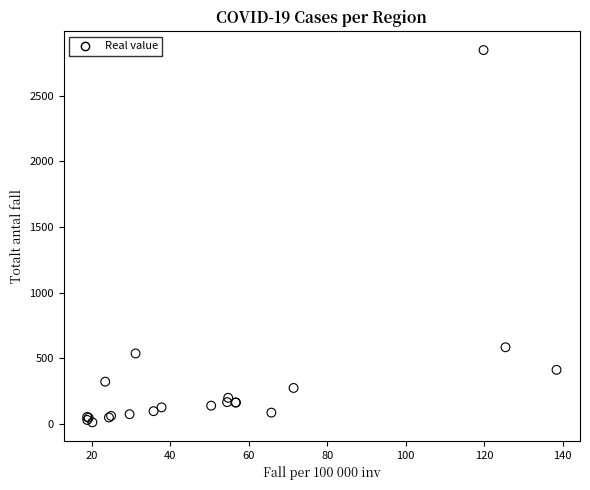

What Y value in the scatter plot is closest to 1430?

584